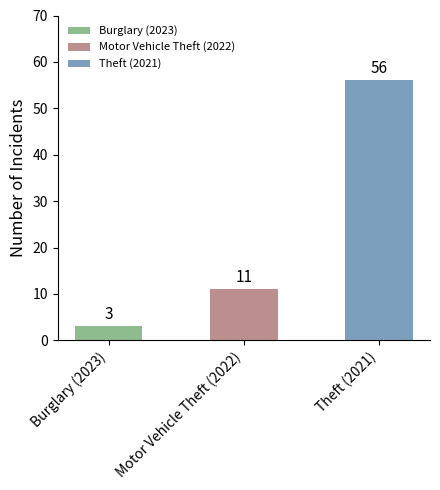

Reading left to right, list all the values displayed in this chart.

Burglary (2023)=3	Motor Vehicle Theft (2022)=11	Theft (2021)=56